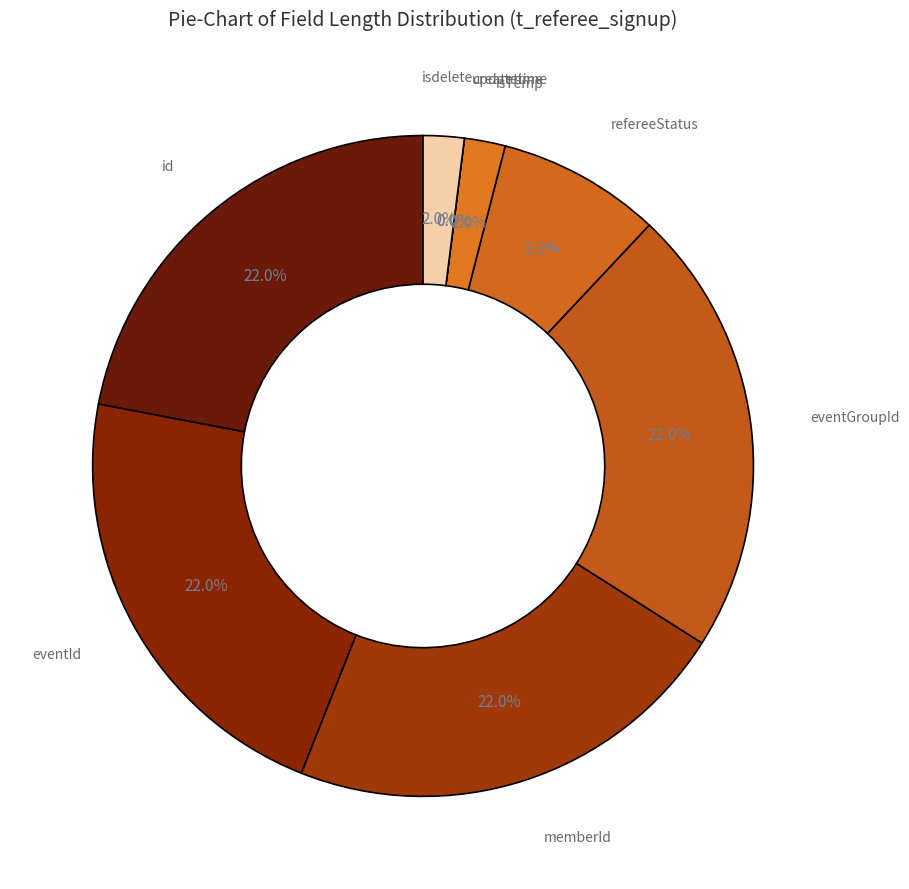

Which category has the smallest portion of the pie?

createtime